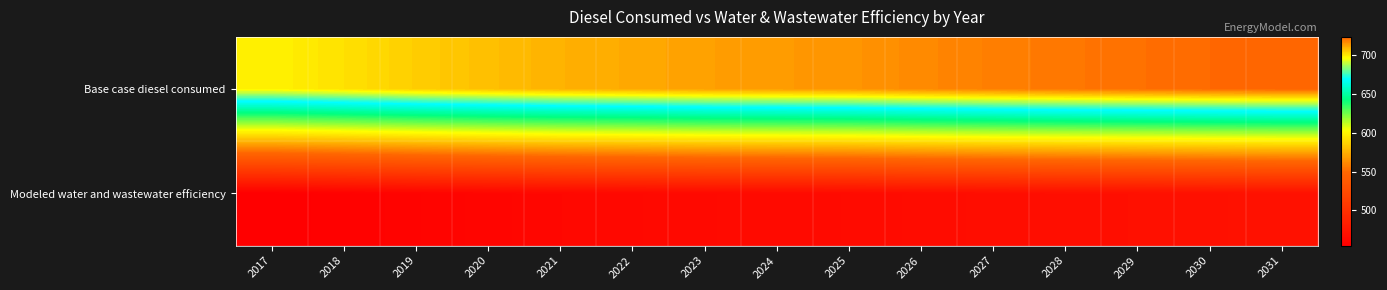

Rank the series at 2028 from lowest to highest value.

Modeled water and wastewater efficiency, Base case diesel consumed